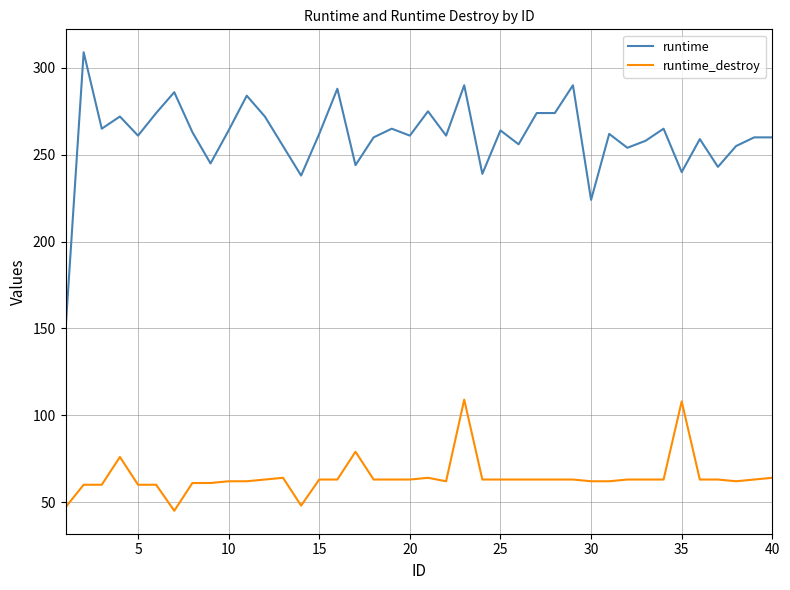

True or false: runtime_destroy and runtime cross at least once.

False